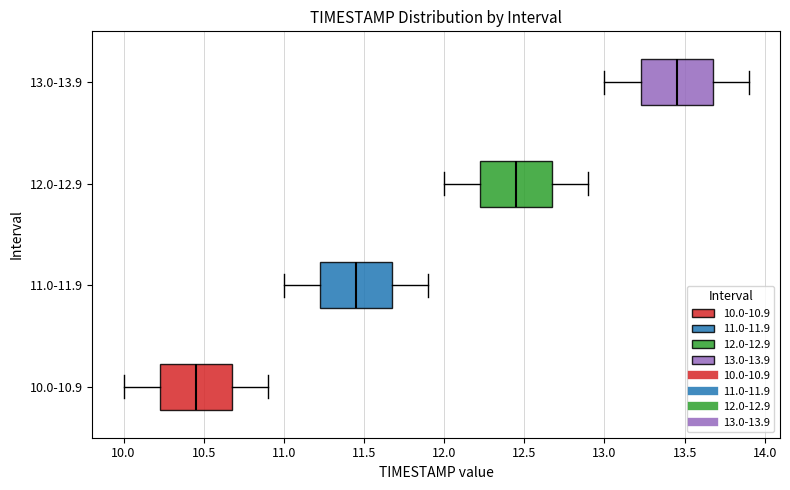

Reading bottom to top, read every box against the x-axis: the position of its median line, the range the box covers, and the ends of its whiskers. The values are not printed on the chart, so give them approximately, as read against the axis.

10.0-10.9: median 10.45, box 10.25 to 10.70, whiskers 10.00 to 10.90
11.0-11.9: median 11.45, box 11.25 to 11.70, whiskers 11.00 to 11.90
12.0-12.9: median 12.45, box 12.25 to 12.70, whiskers 12.00 to 12.90
13.0-13.9: median 13.45, box 13.25 to 13.70, whiskers 13.00 to 13.90